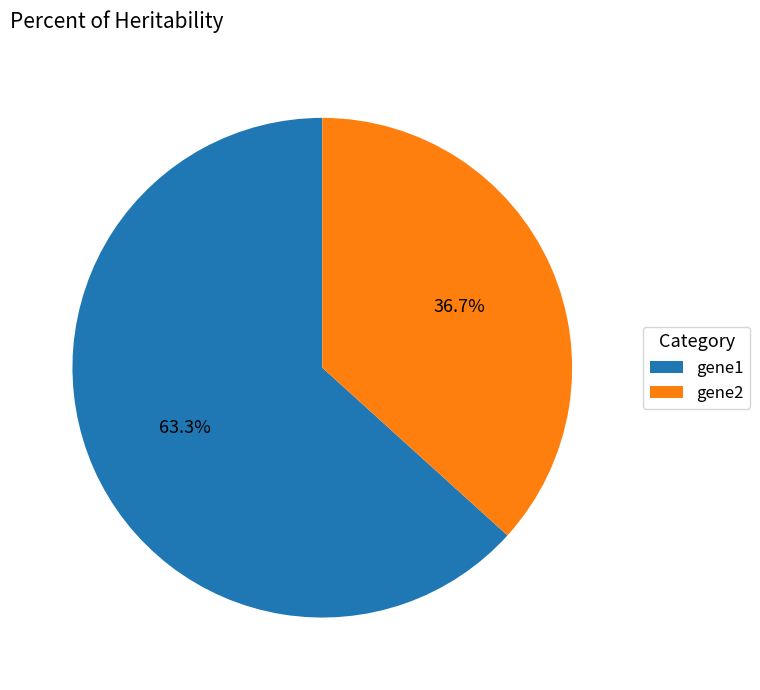

Which slice is the largest?

gene1